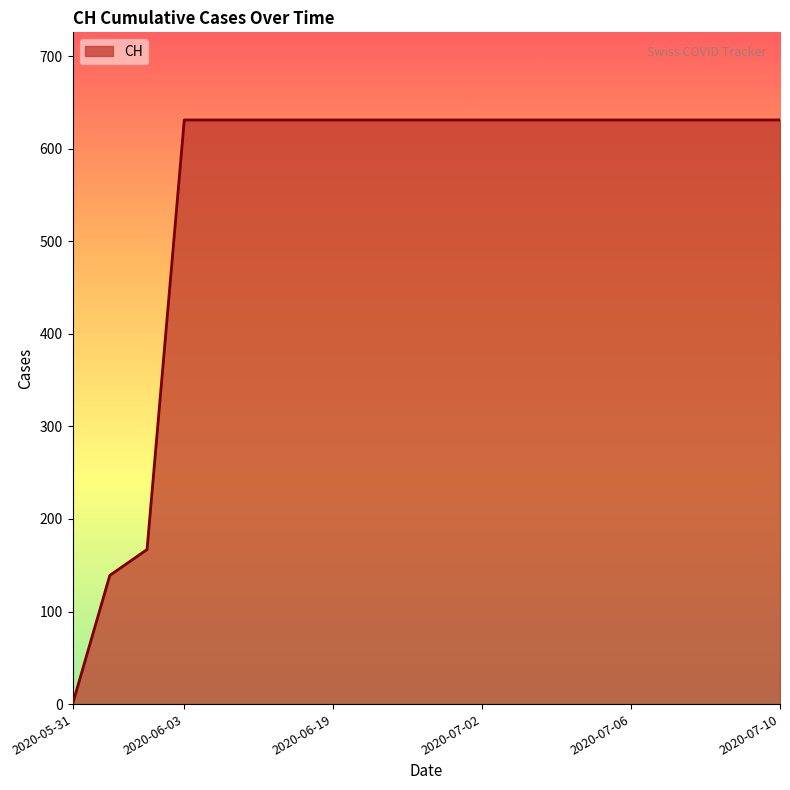

List the labels in order of value, largest first.

2020-06-03, 2020-06-07, 2020-06-11, 2020-06-15, 2020-06-19, 2020-06-23, 2020-06-27, 2020-07-01, 2020-07-02, 2020-07-03, 2020-07-04, 2020-07-05, 2020-07-06, 2020-07-07, 2020-07-08, 2020-07-09, 2020-07-10, 2020-06-02, 2020-06-01, 2020-05-31